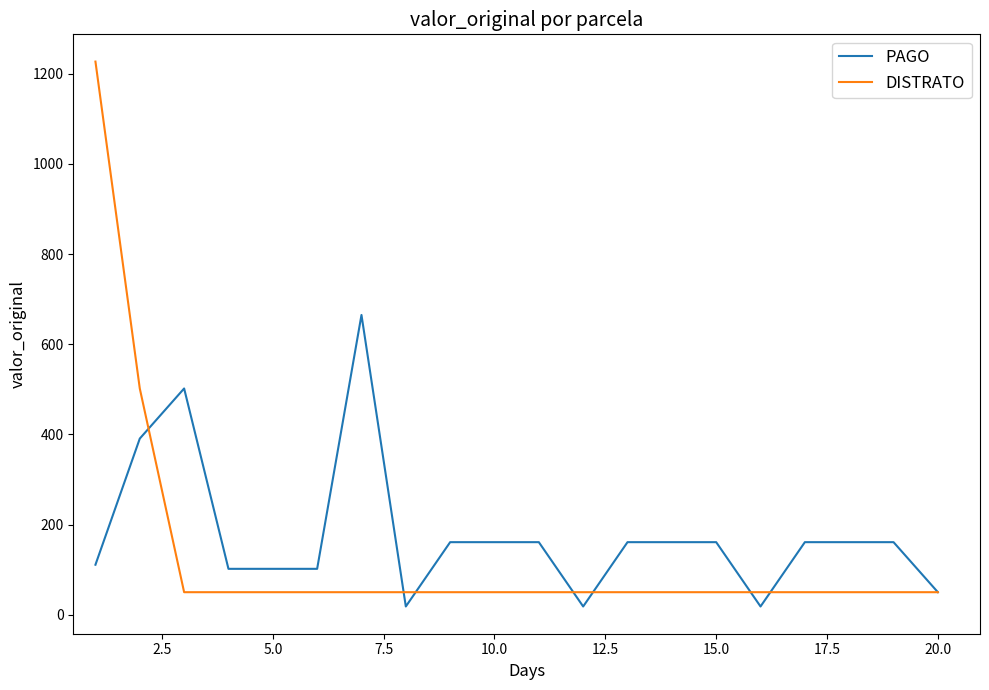

List the series in order of their overall mean, highest first.

PAGO, DISTRATO